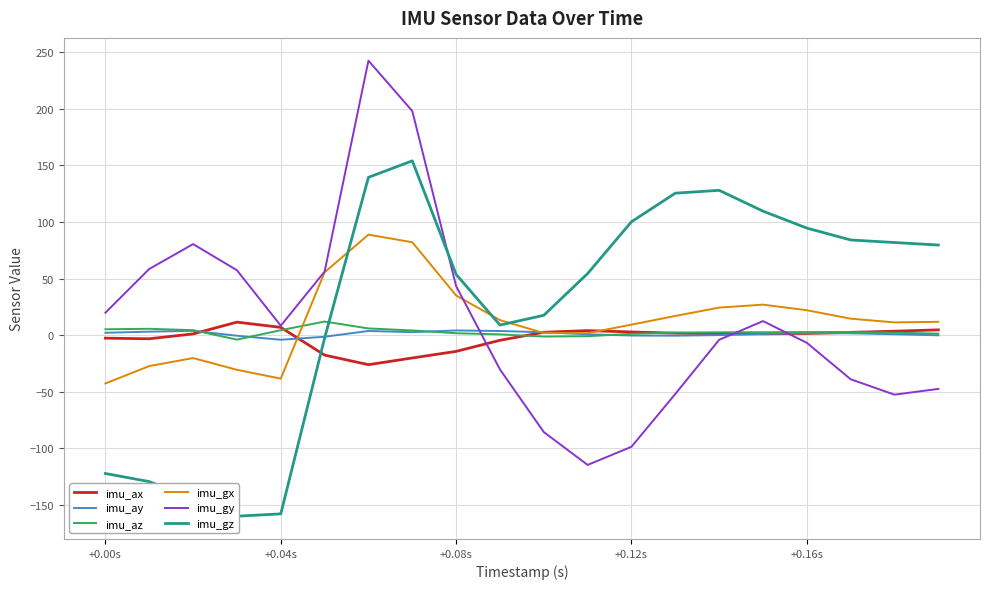

What is the highest value of the imu_az series?

12.1